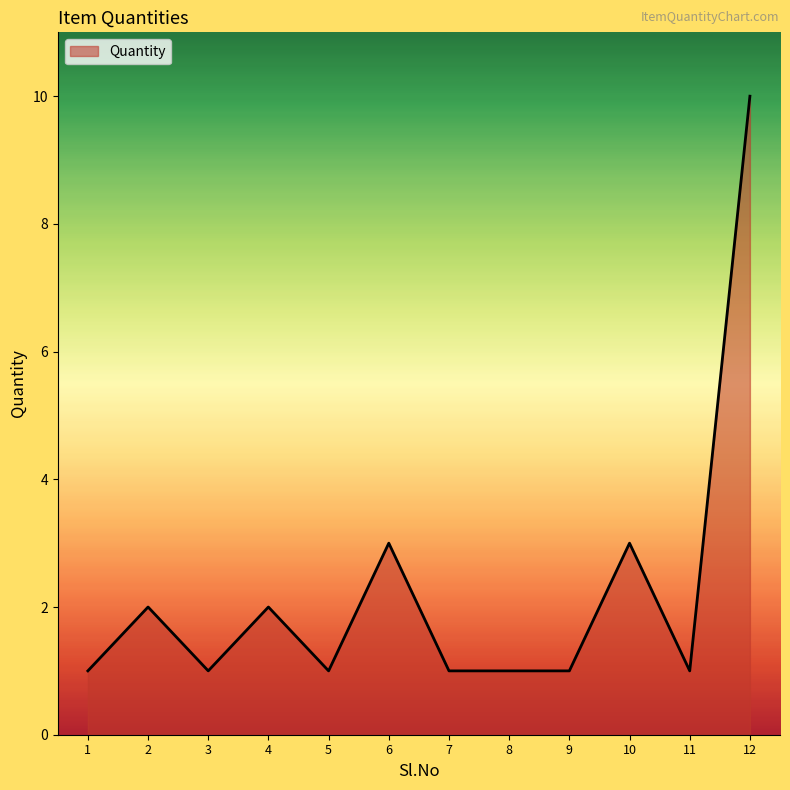

Which label corresponds to the largest value in the chart?

12